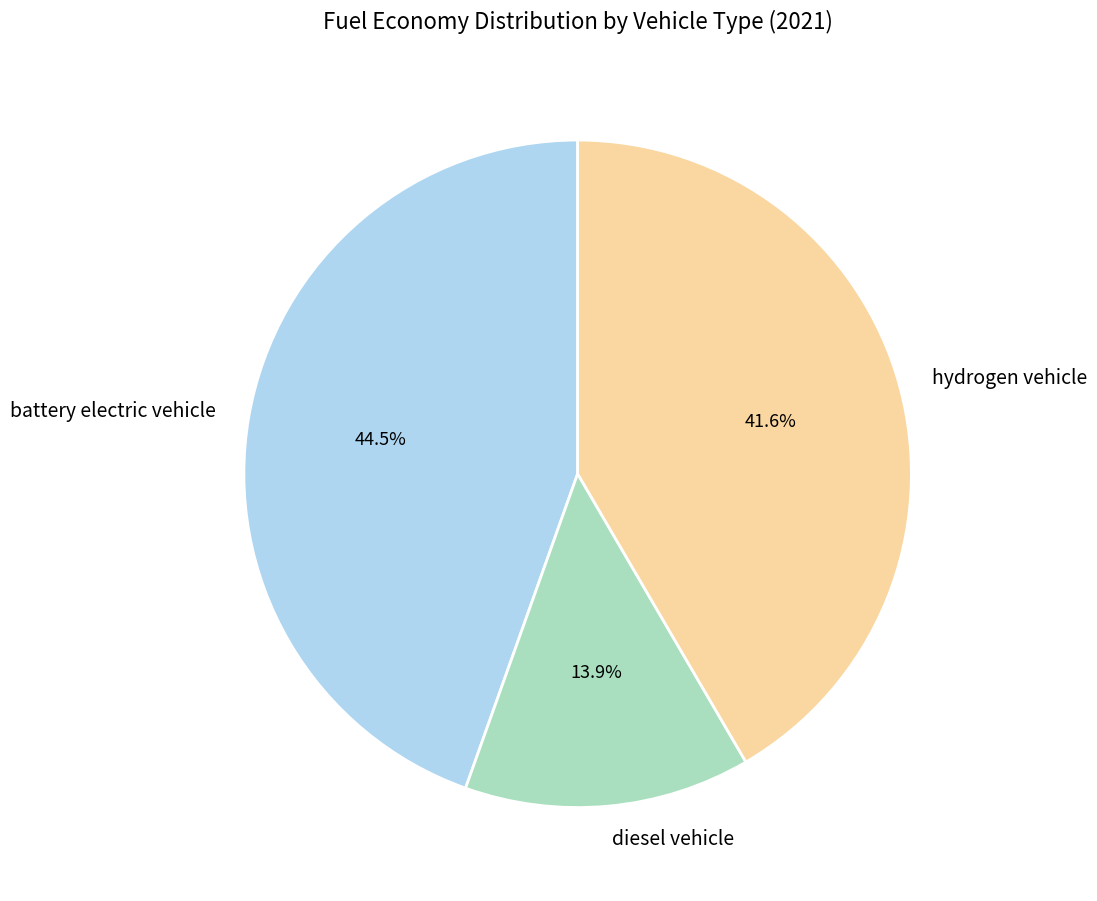

Is there any slice that represents more than half of the pie?

No